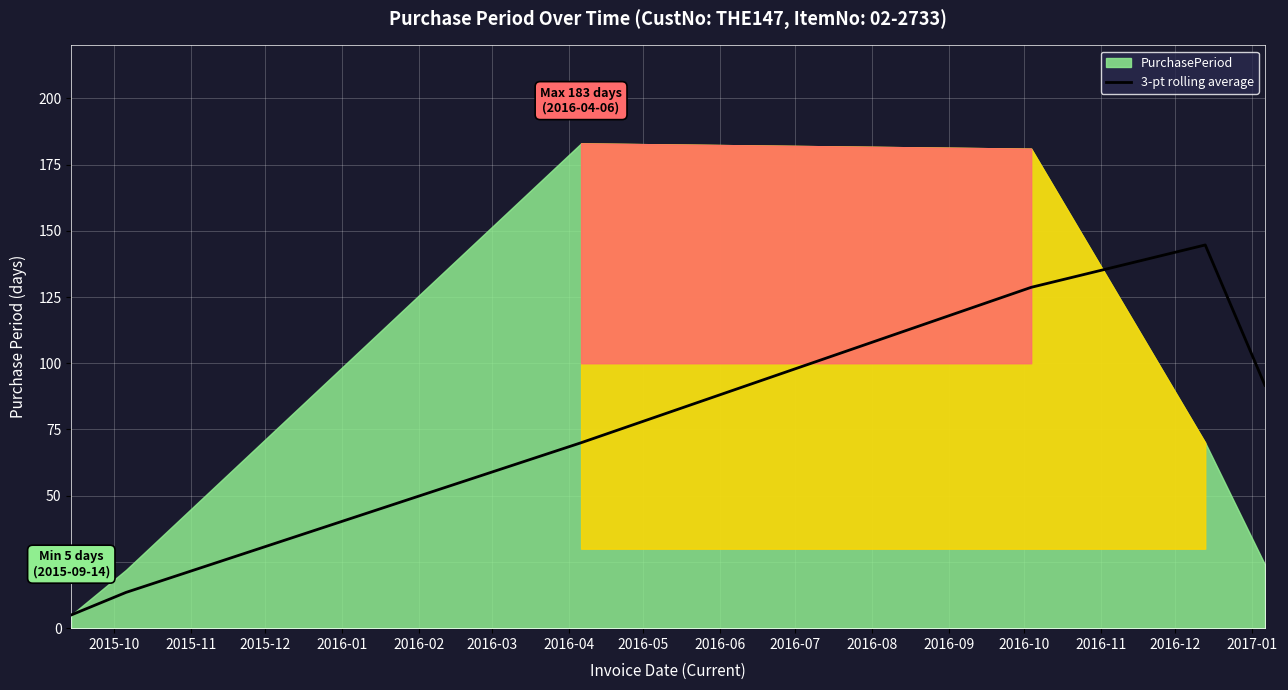

How many categories are shown in the chart?

6